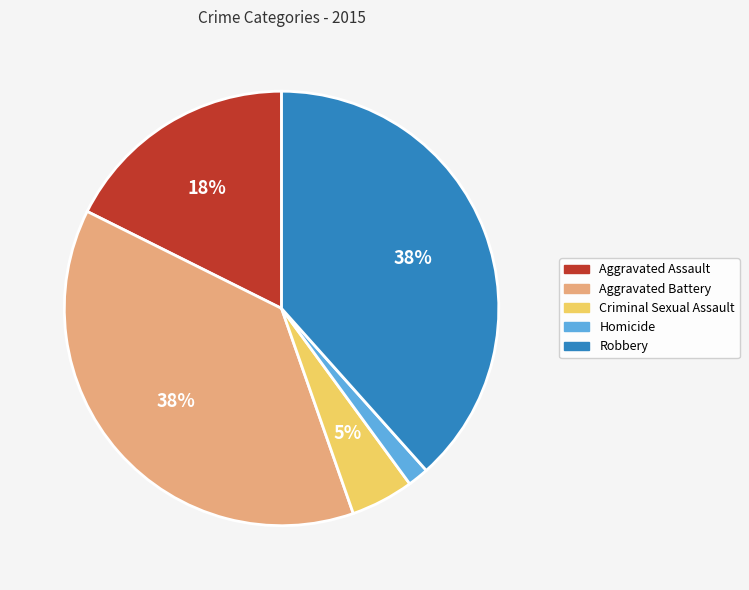

Combined, do Aggravated Assault and Robbery account for over 50%?

Yes